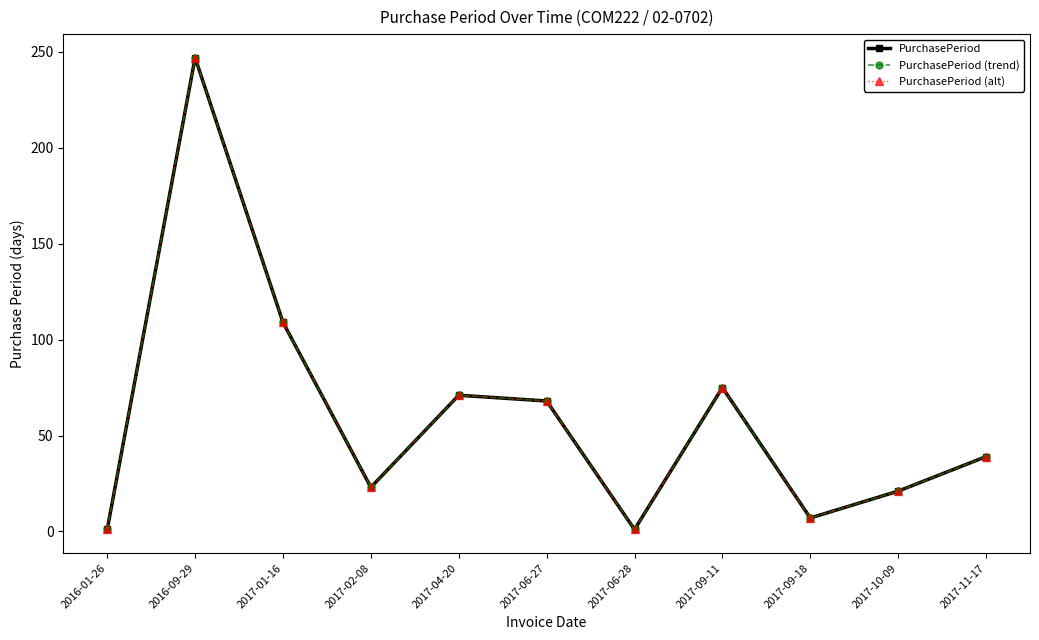

List the series in order of their peak value, lowest first.

PurchasePeriod, PurchasePeriod (trend), PurchasePeriod (alt)